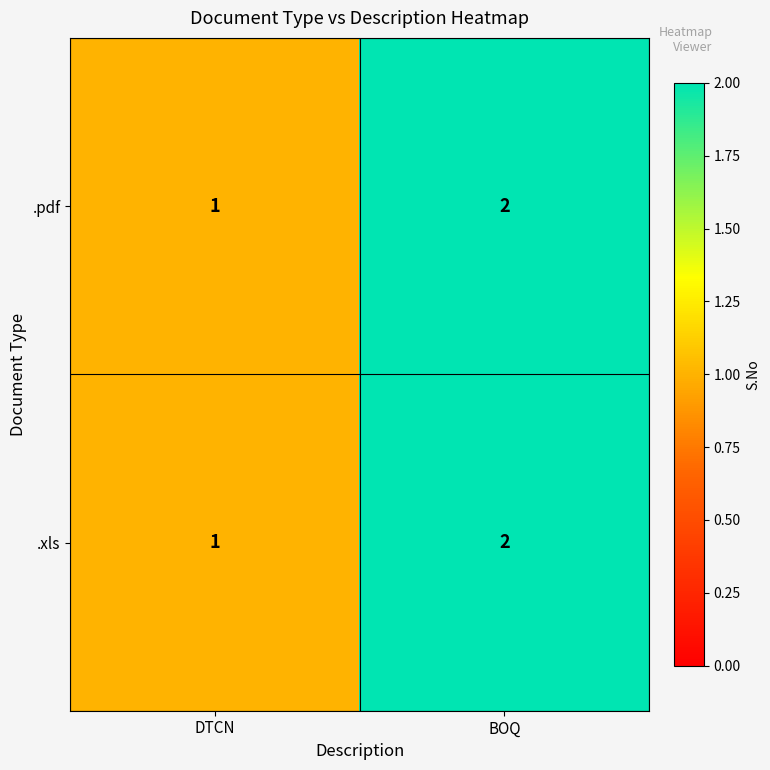

Reading right to left, list all the values displayed in this chart.

.pdf: 2	1
.xls: 2	1